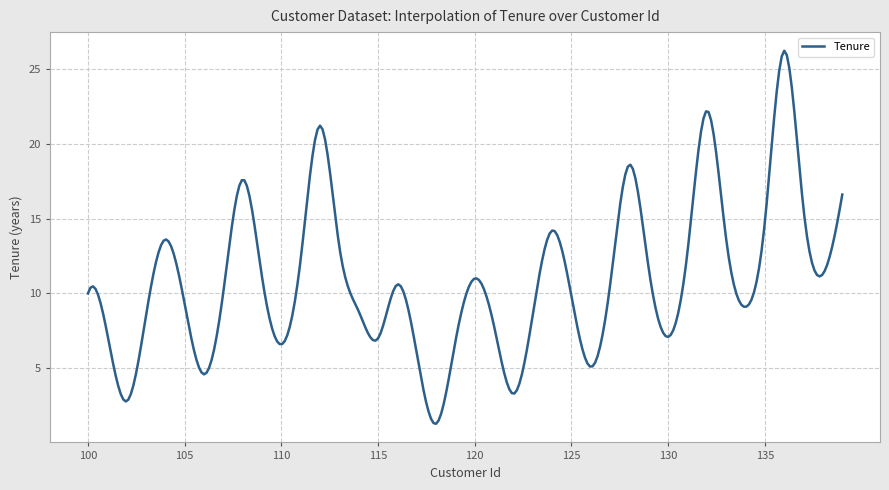

Does the chart have visible grid lines?

Yes